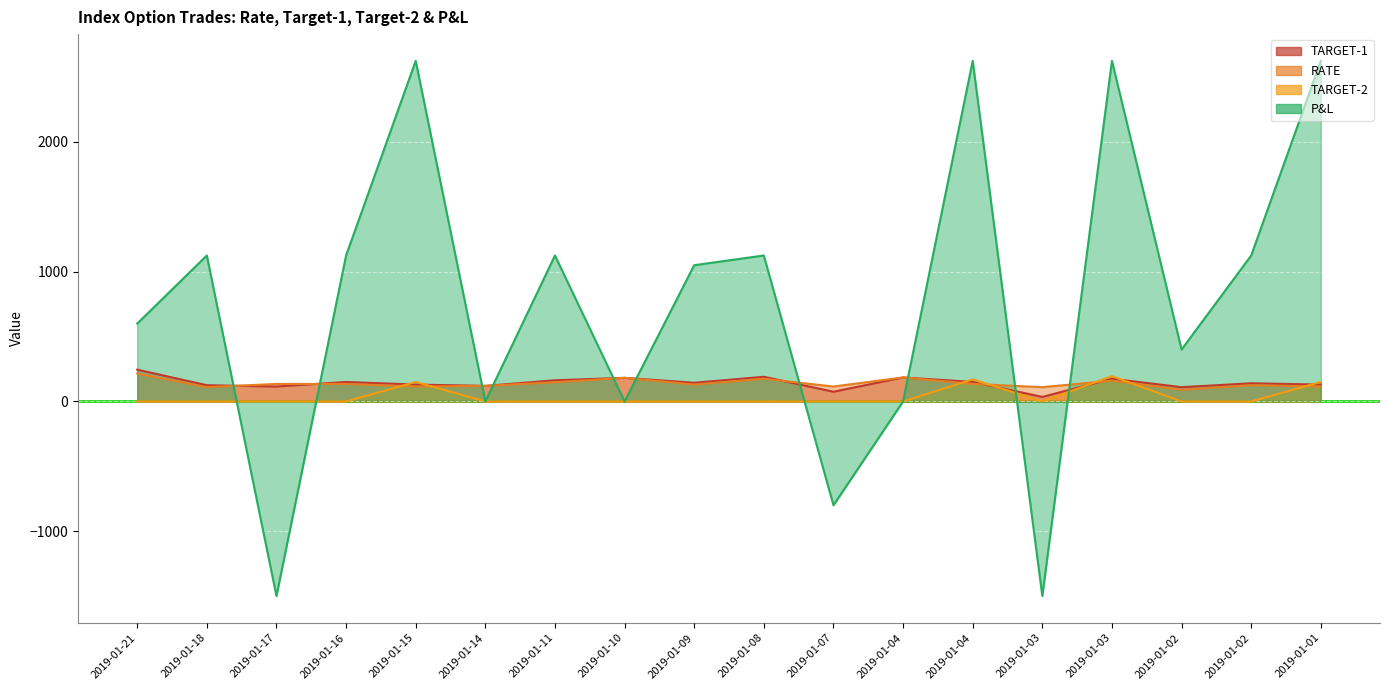

Where does the RATE series first go above 135?

2019-01-21